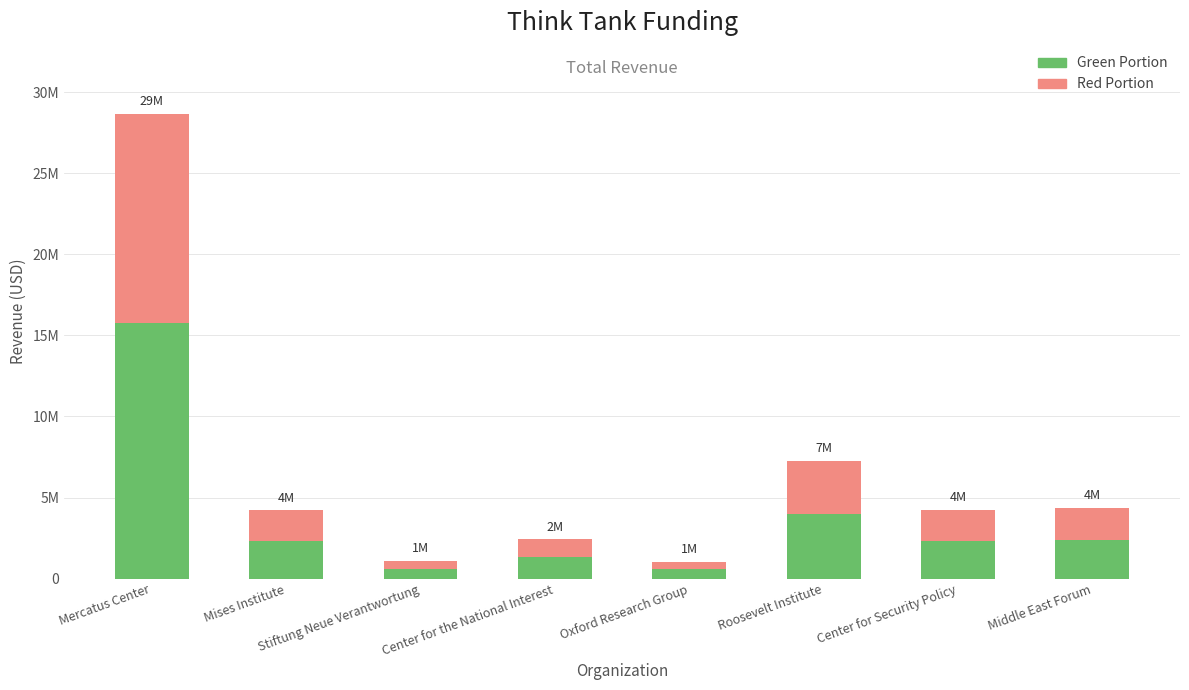

Where is Red Portion nearest to the value 6688610?

Roosevelt Institute